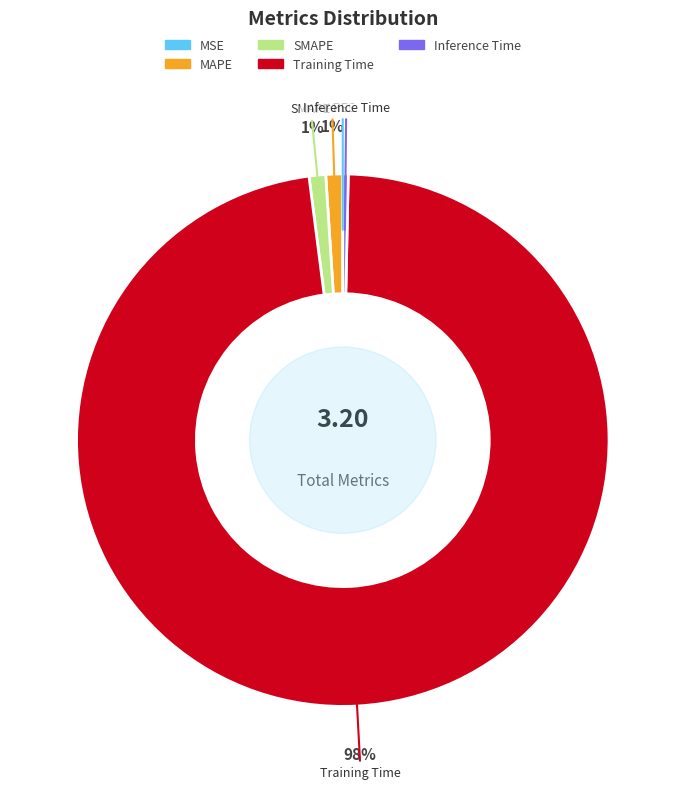

Between SMAPE and Training Time, which is larger?

Training Time